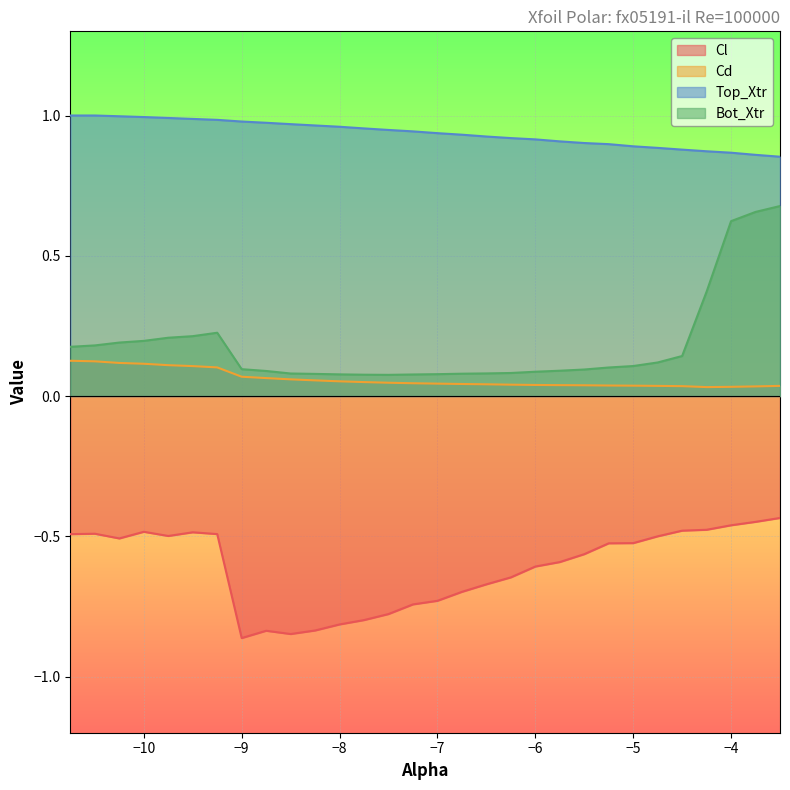

The value of Cl at −5 is -0.5. True or false?

True